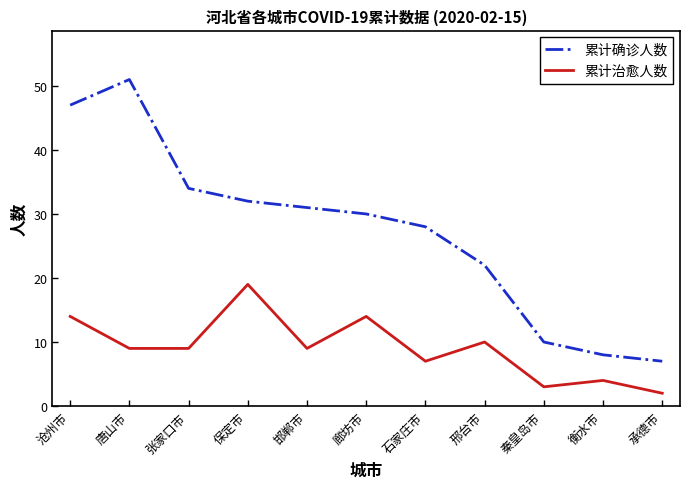

Where is the first local maximum for 累计确诊人数?

唐山市